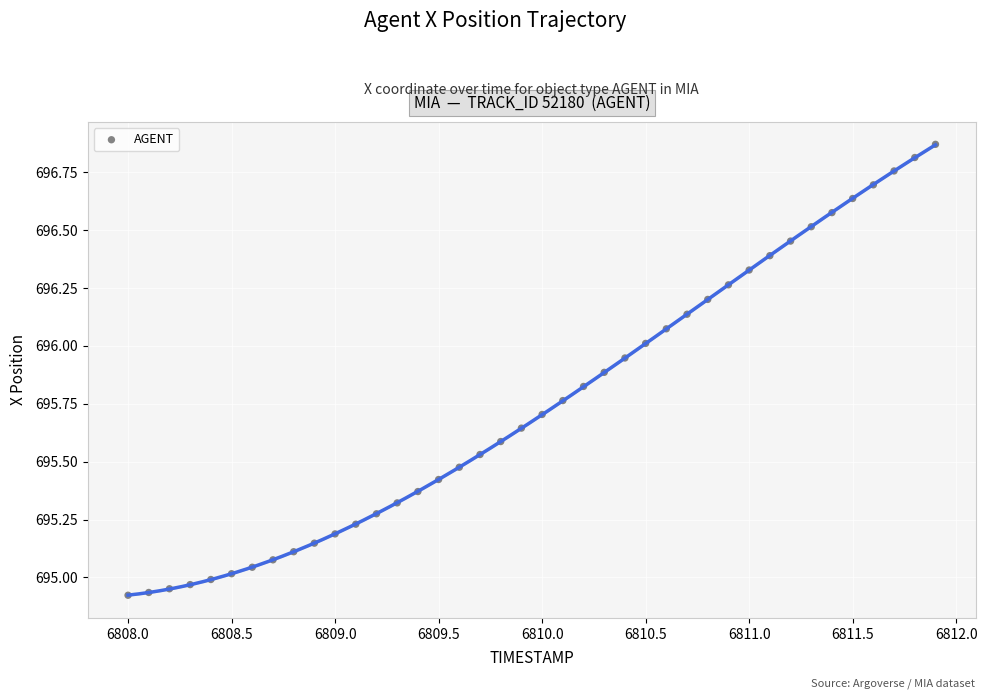

What is the range of X values (max minus min)?

3.9